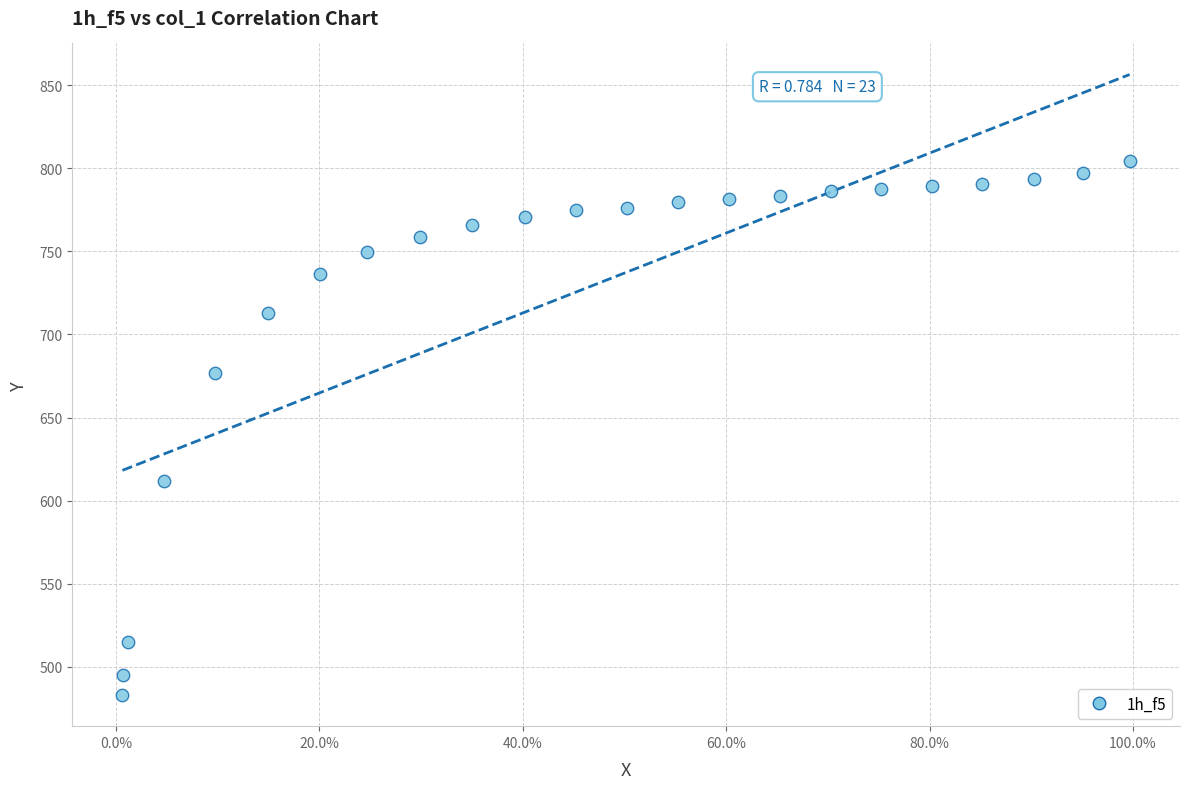

What is the range of X values (max minus min)?

1.0